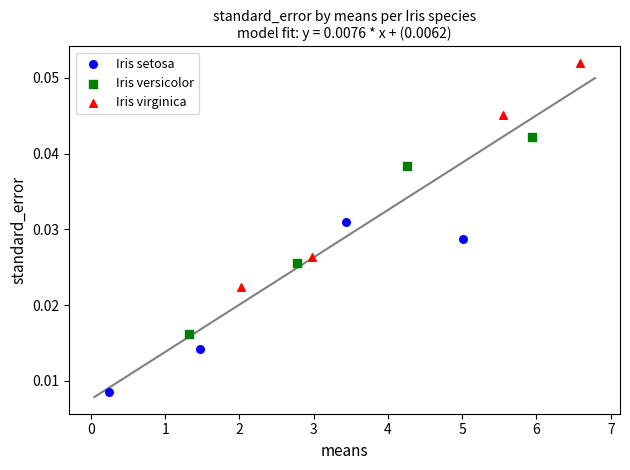

Which series reaches the minimum Y coordinate?

Iris setosa